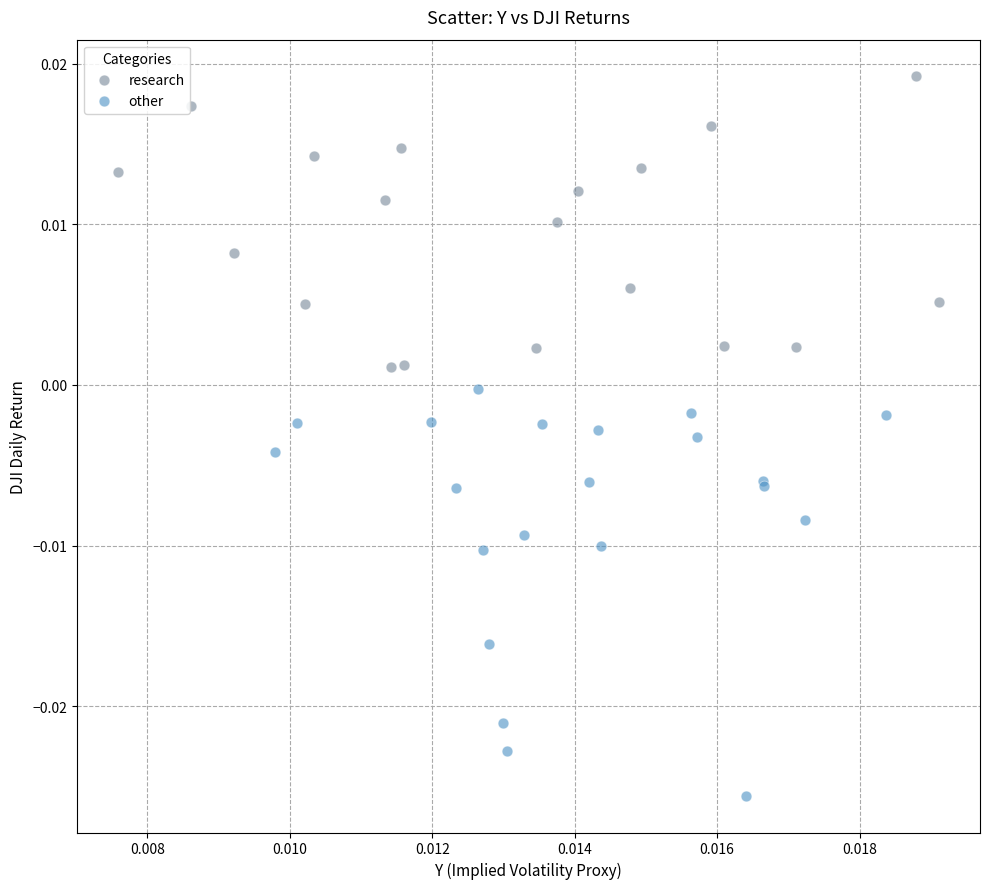

Which series has the widest spread of Y values?

other